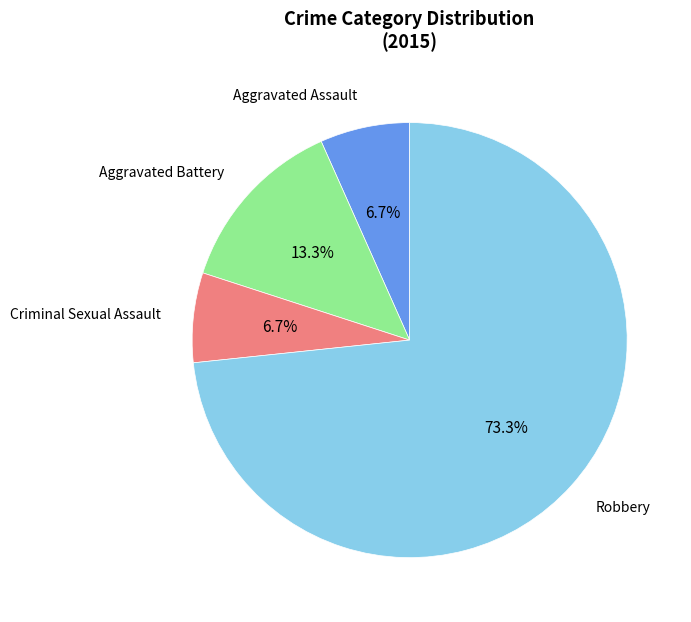

To the nearest percent, what is the difference between the largest and smallest slice percentages?

67%